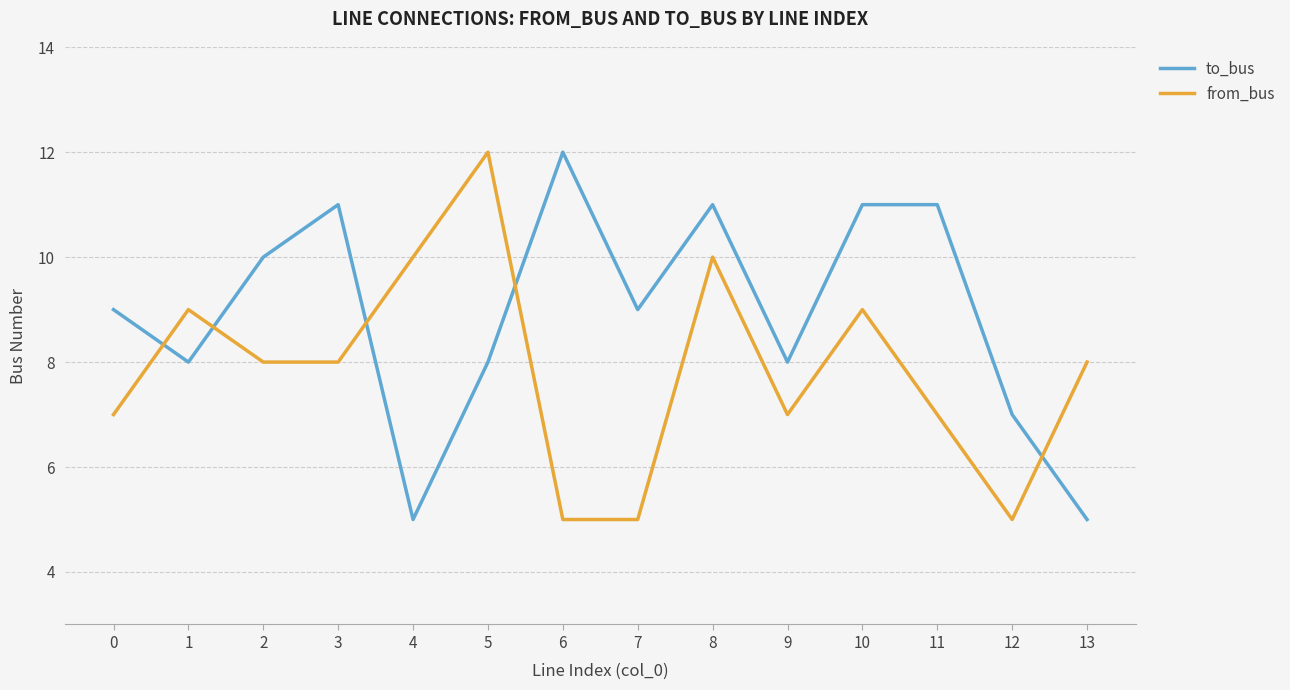

Is the value of from_bus at 2 greater than the value of to_bus at 8?

No